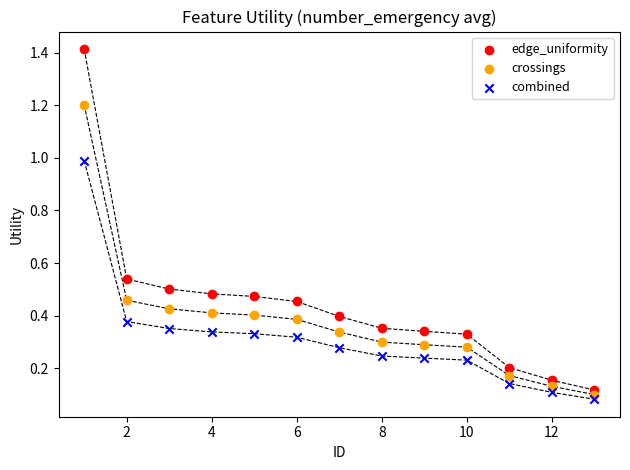

Across all data points, what is the range of Y values (max minus min)?

1.3